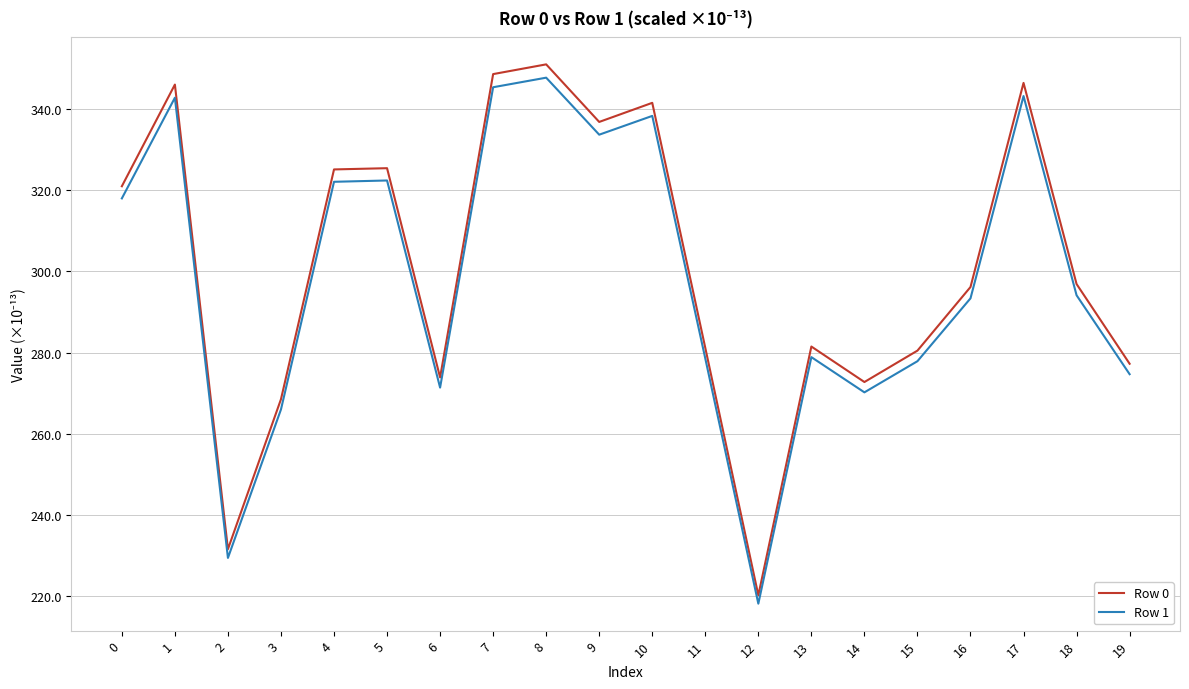

What is the difference between the maximum and second lowest values in the Row 1 series?

118.3